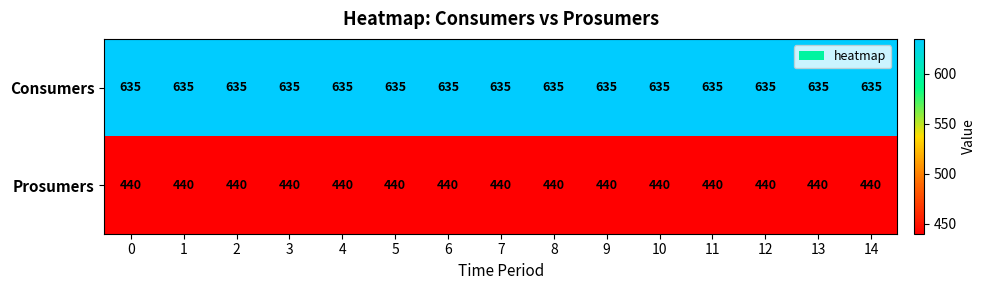

What is the spread (max minus min) of values at 4?

195